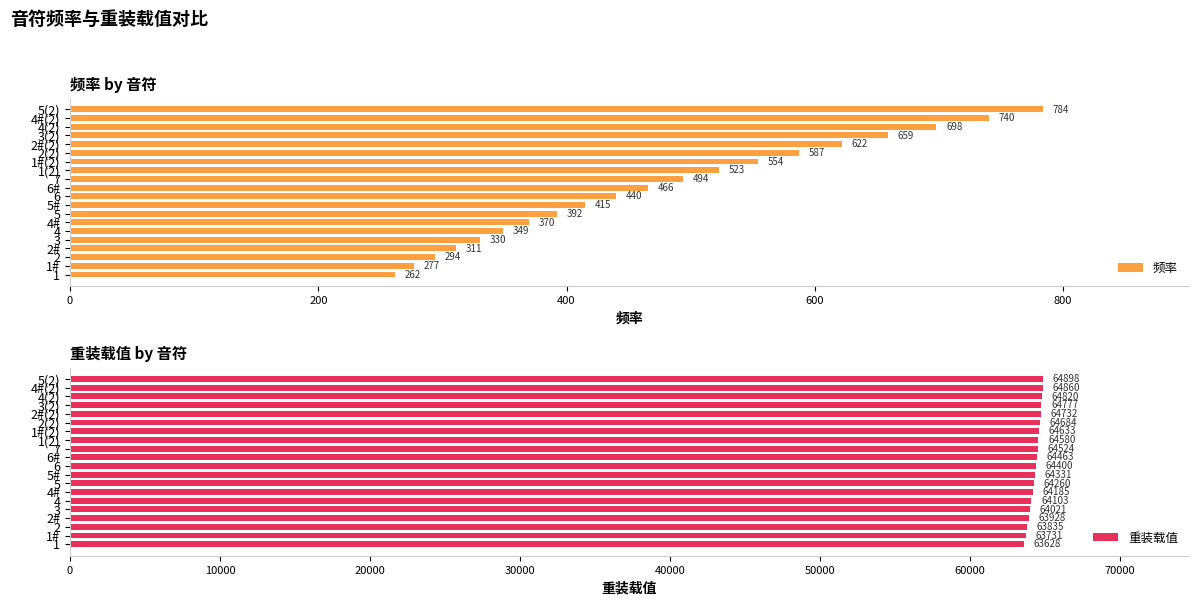

Rank the categories by 重装载值 value from highest to lowest.

5(2), 4#(2), 4(2), 3(2), 2#(2), 2(2), 1#(2), 1(2), 7, 6#, 6, 5#, 5, 4#, 4, 3, 2#, 2, 1#, 1